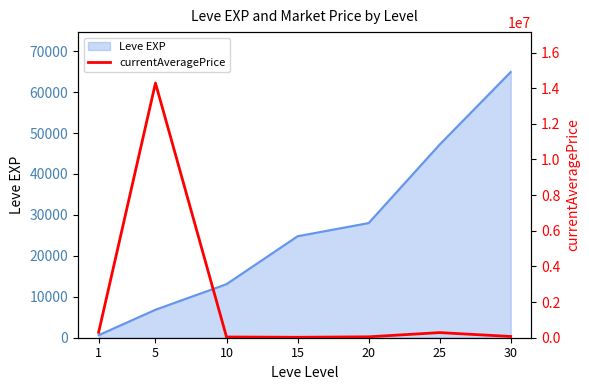

The chart shows a value of 20246.9 at 30. True or false?

False